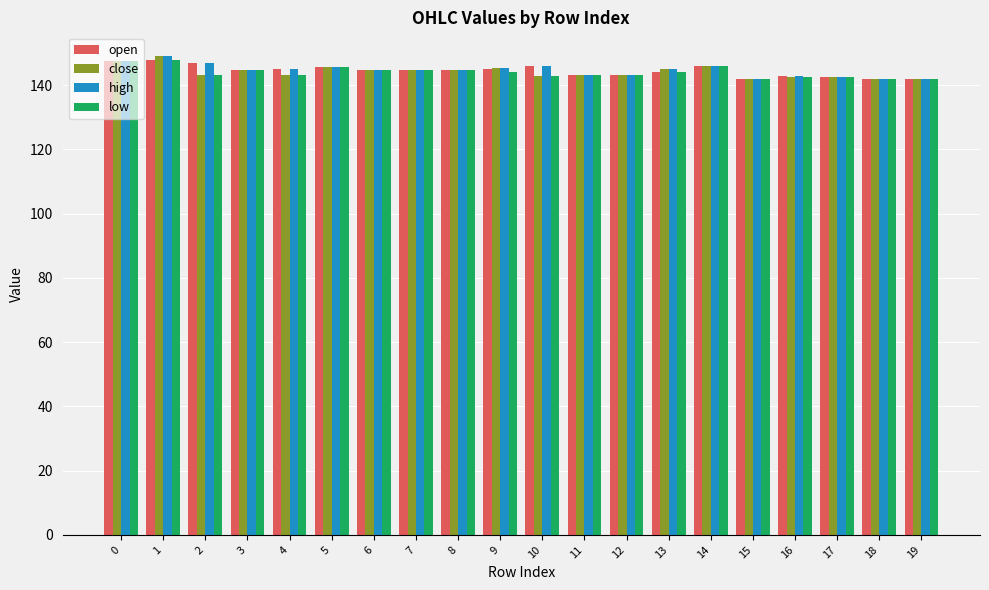

What is the maximum value shown in the chart?

149.0